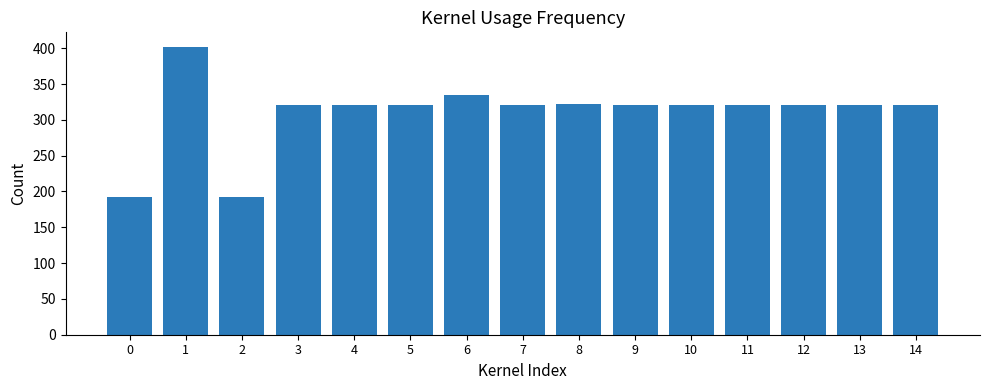

What is the sum of all values?

4642.8